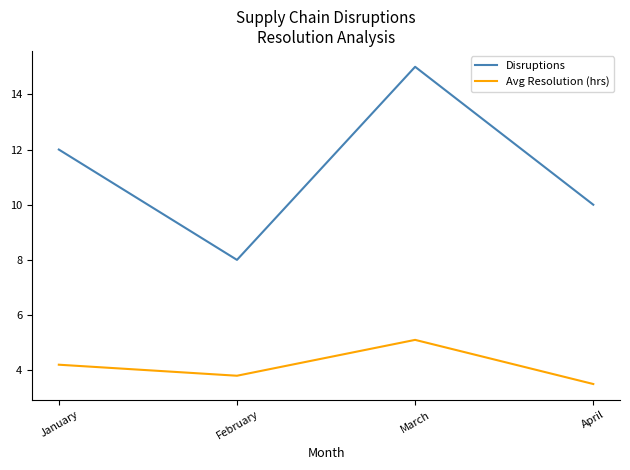

Which series has the widest spread of values?

Disruptions